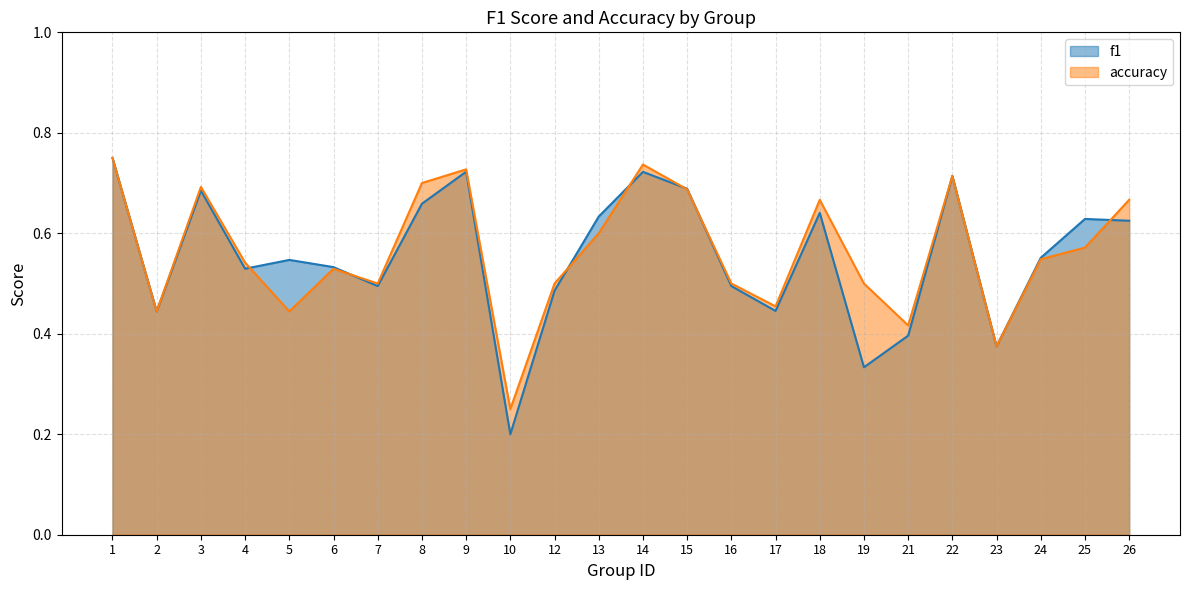

Which series has the largest range (max minus min)?

f1